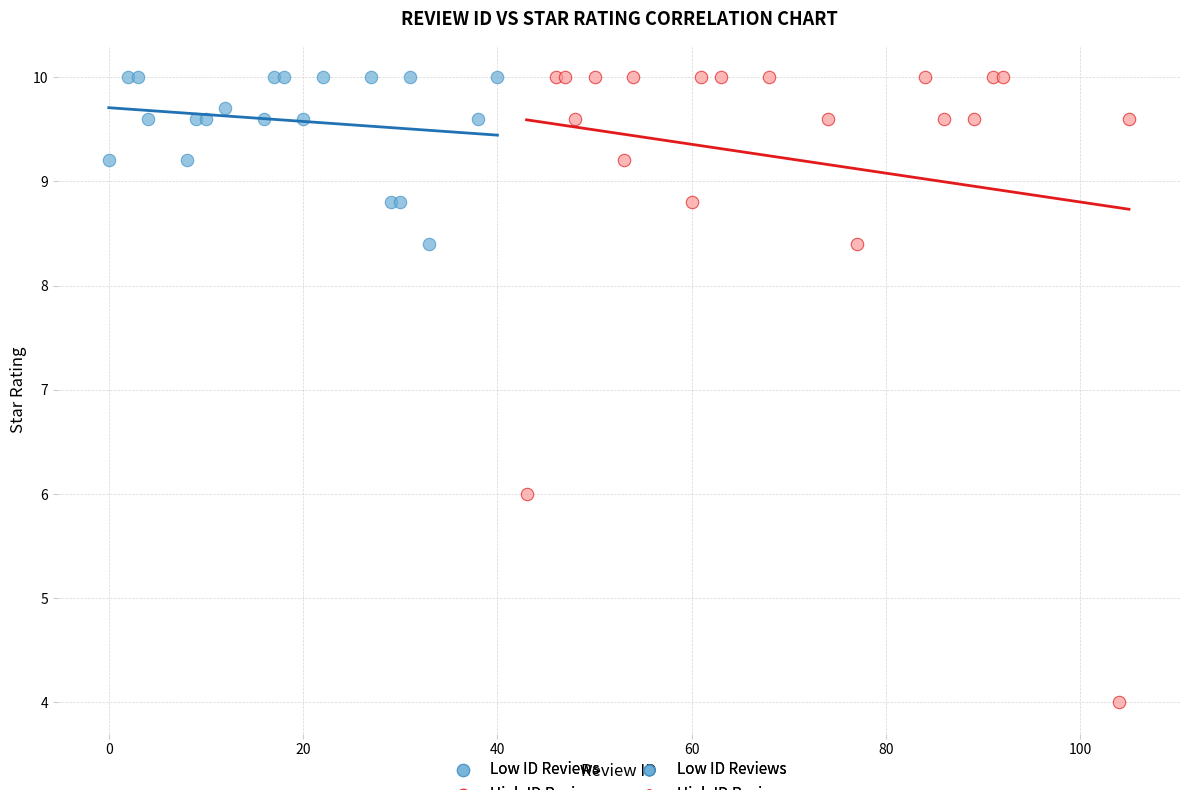

Which series reaches the minimum Y coordinate?

High ID Reviews